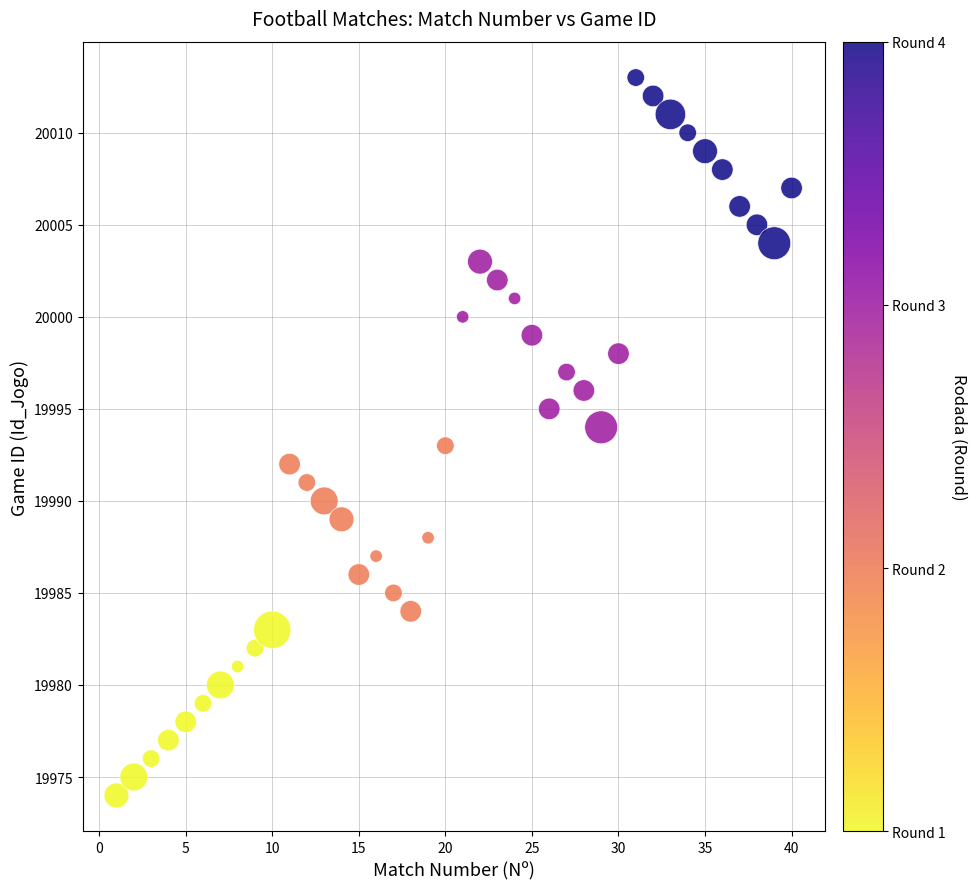

What is the range of X values (max minus min)?

39